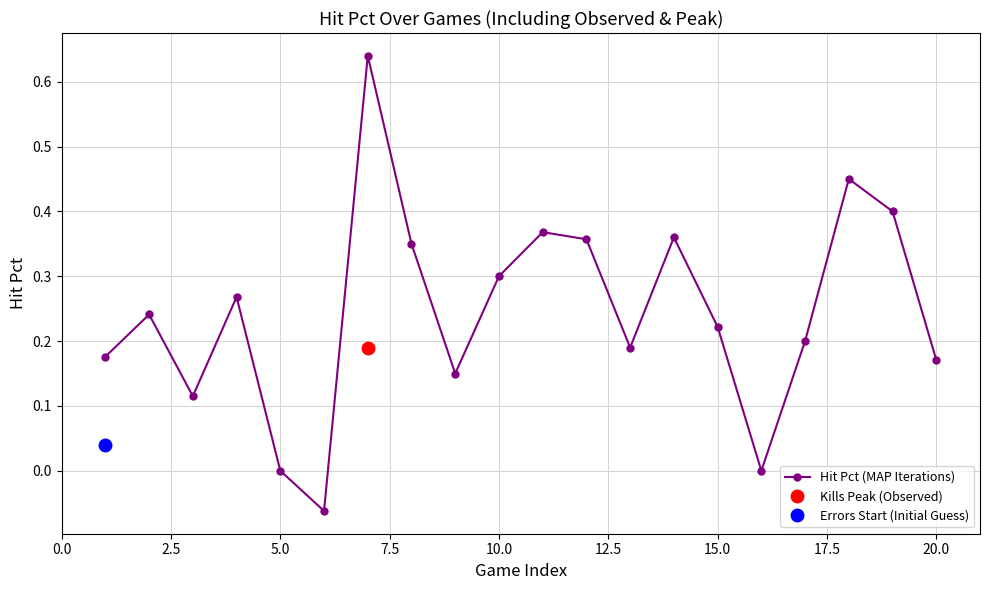

How many values are above zero?

17